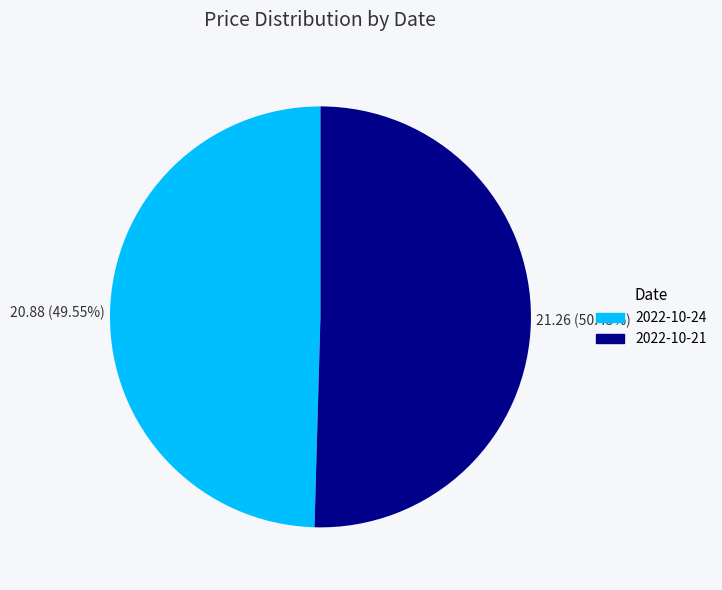

Approximately how many times larger is the value at 2022-10-21 compared to 2022-10-24?

1.0